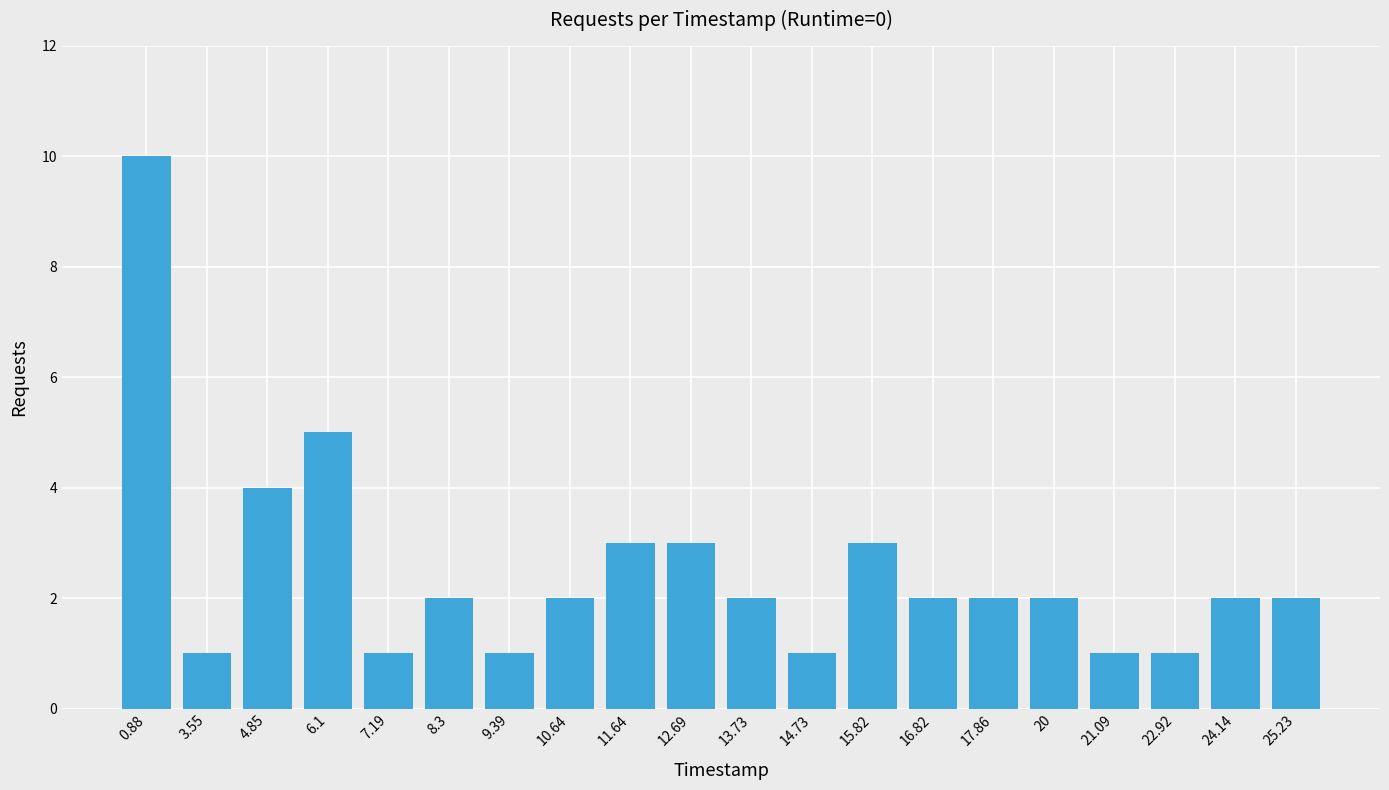

Where is the data nearest to the value 5?

6.1